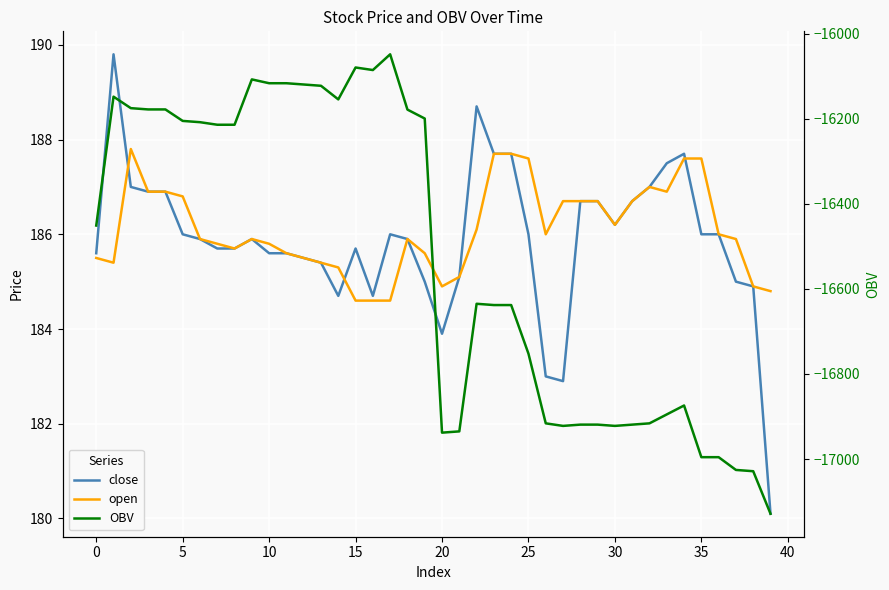

How many values in the OBV series exceed -16451?

19